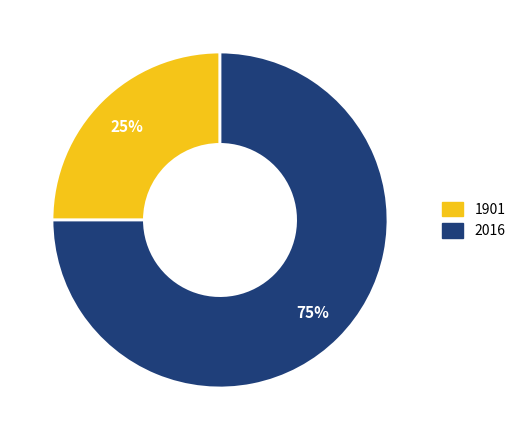

To the nearest percent, what portion does 1901 represent?

25%